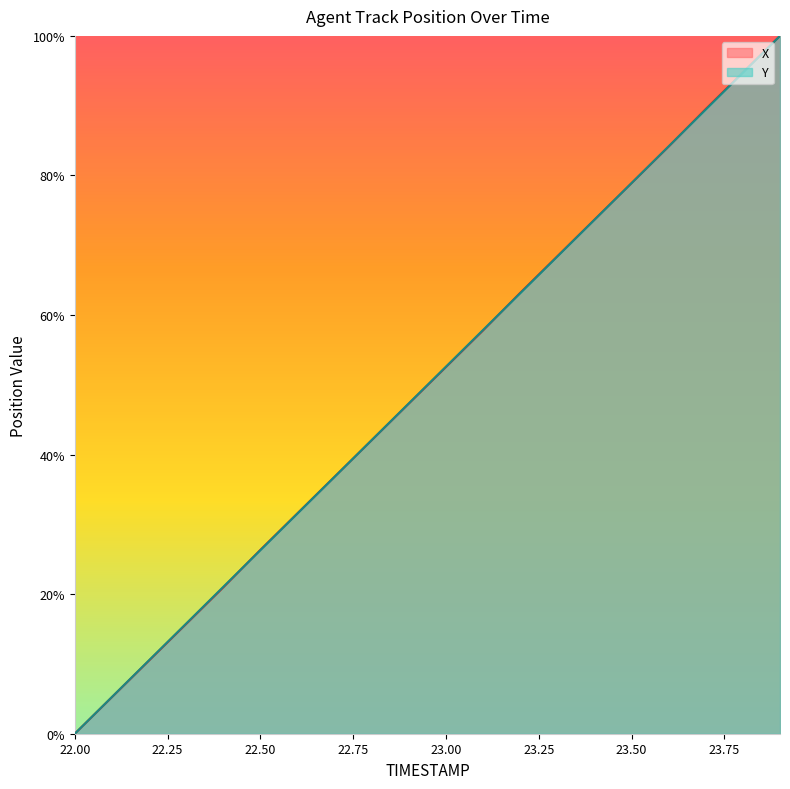

At which label does Y reach its peak?

23.9